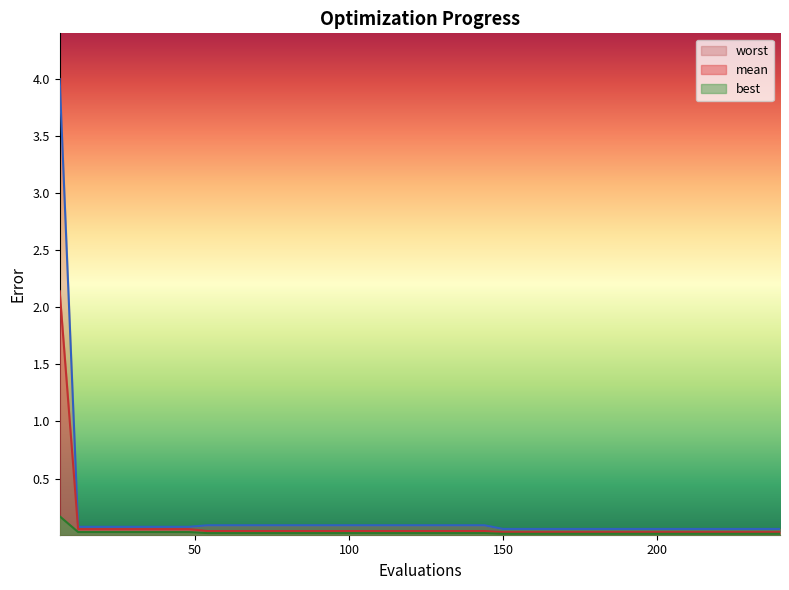

True or false: worst and mean intersect in this chart.

False